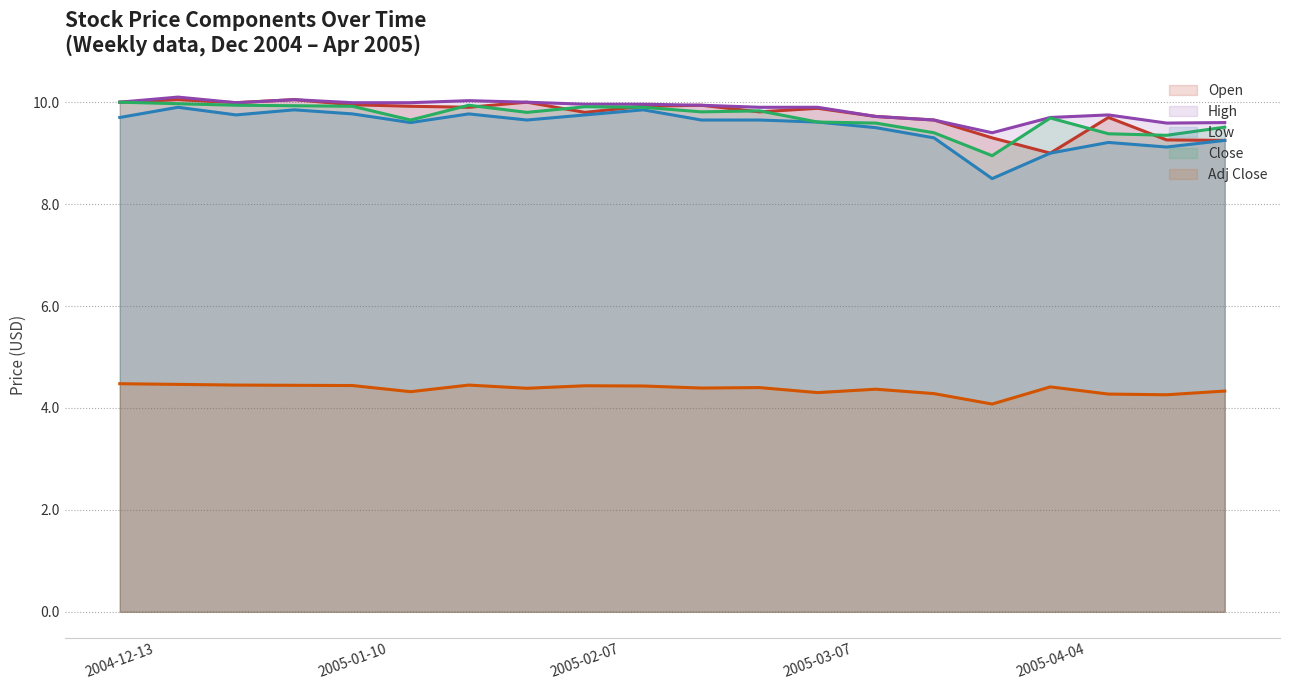

What is the lowest value of the Open series?

9.0